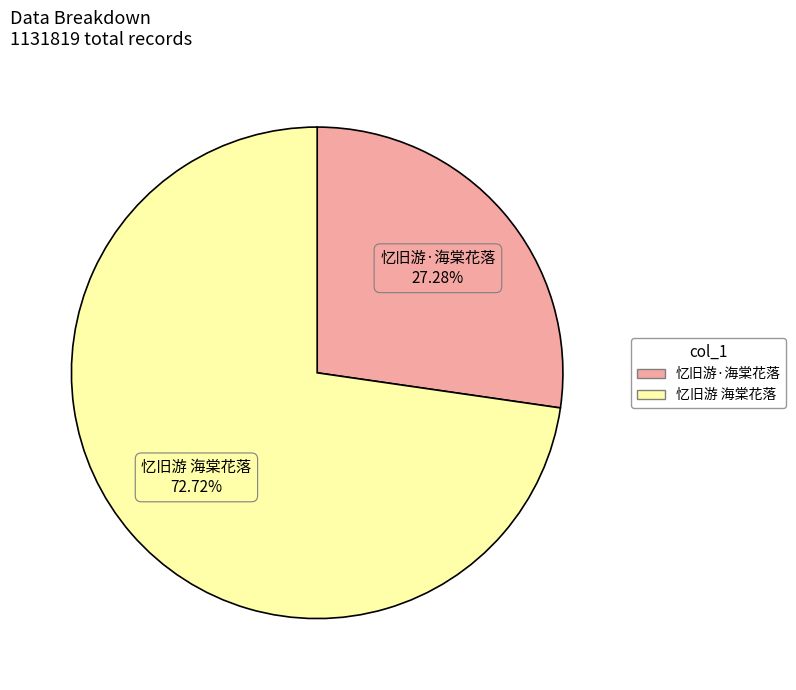

True or false: 忆旧游·海棠花落 accounts for 17% of the total.

False